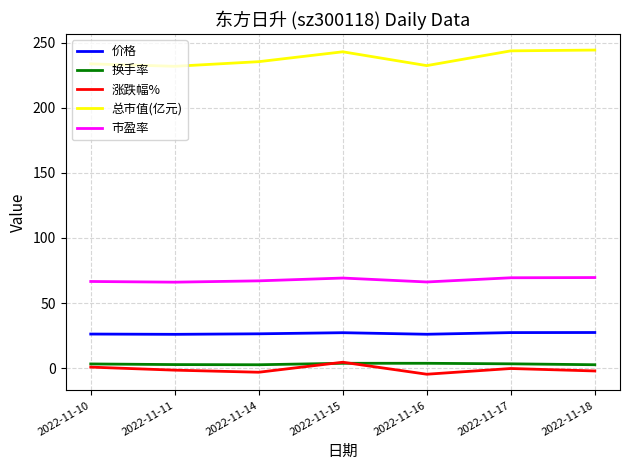

What is the difference between the highest and lowest values at 2022-11-14?

238.6